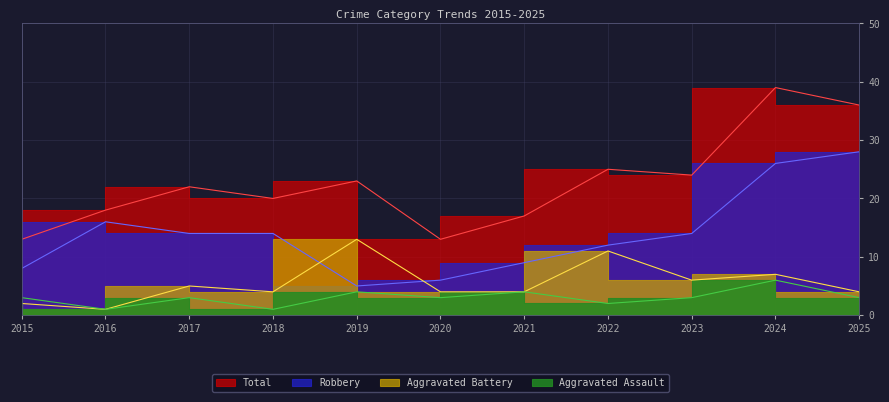

At which label is Robbery closest to 16?

2016